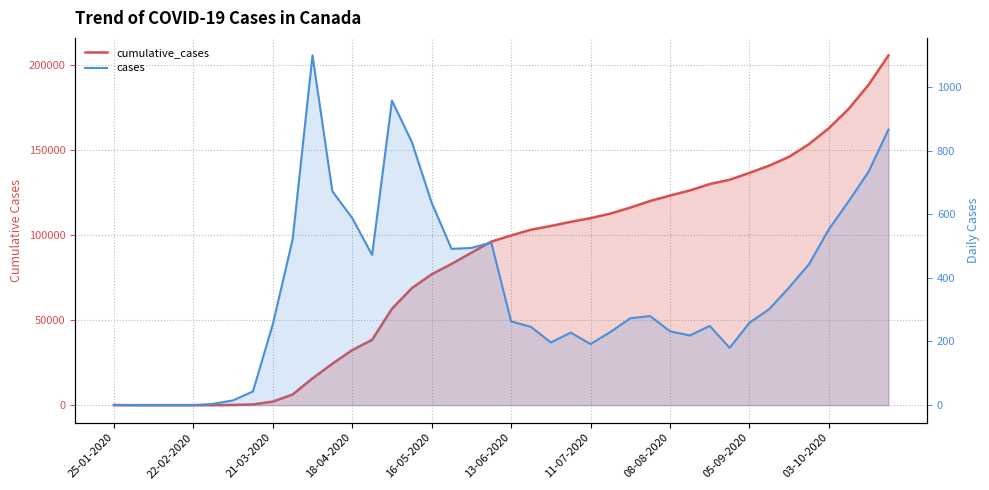

What is the difference between the highest and lowest values at 30?

129865